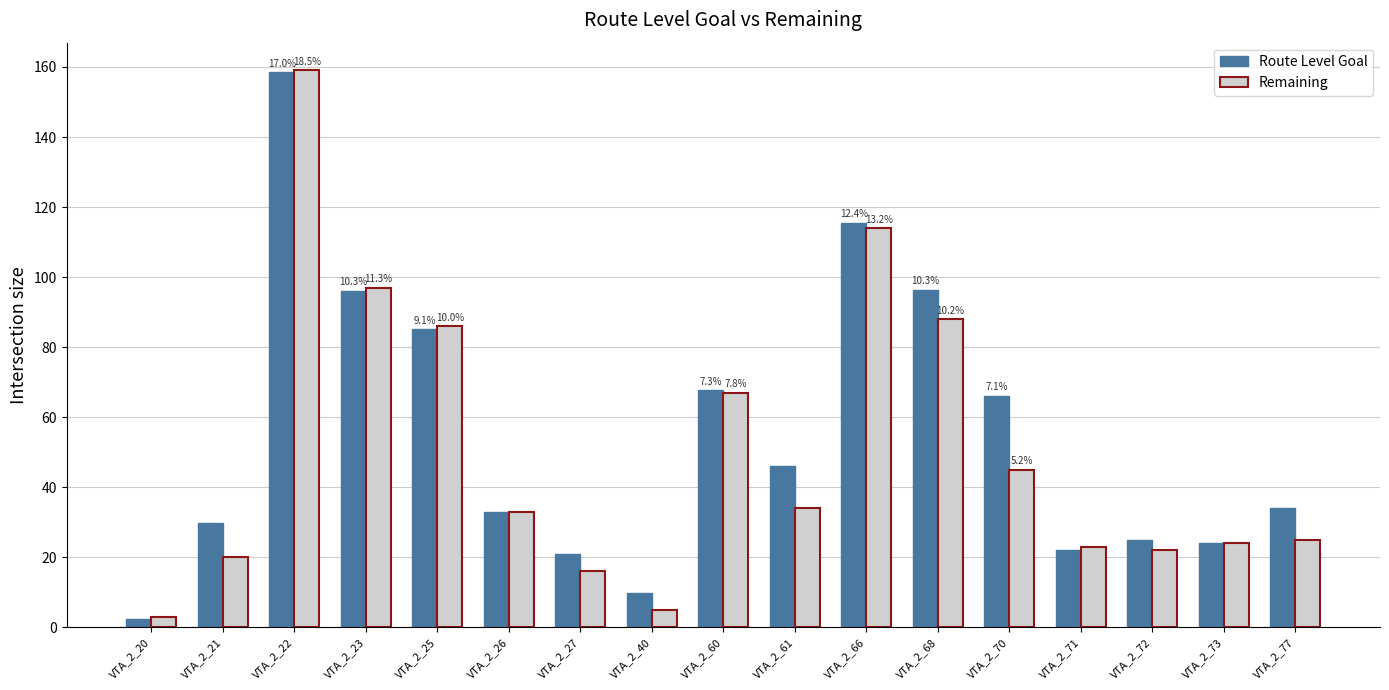

How many values in the Route Level Goal series are below 34?

8